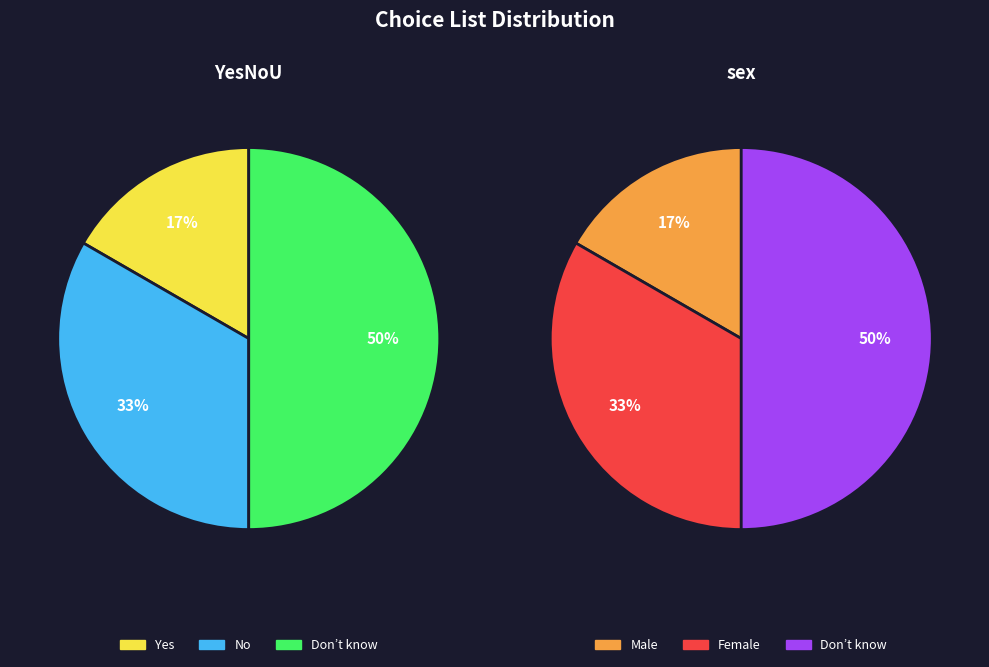

Does Female account for over 50% of the chart?

No